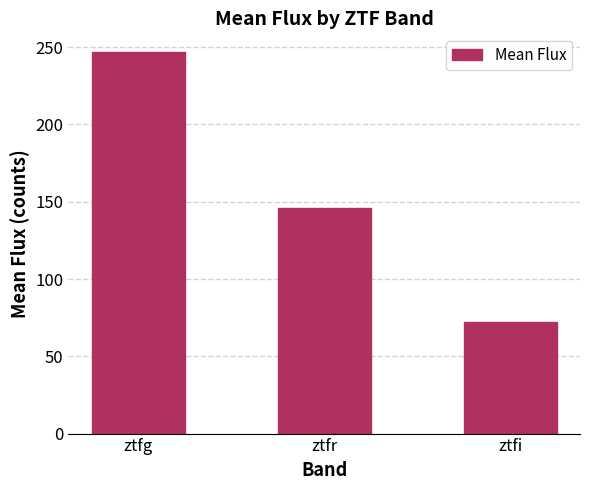

What is the value of the 2nd bar from the left?

145.8